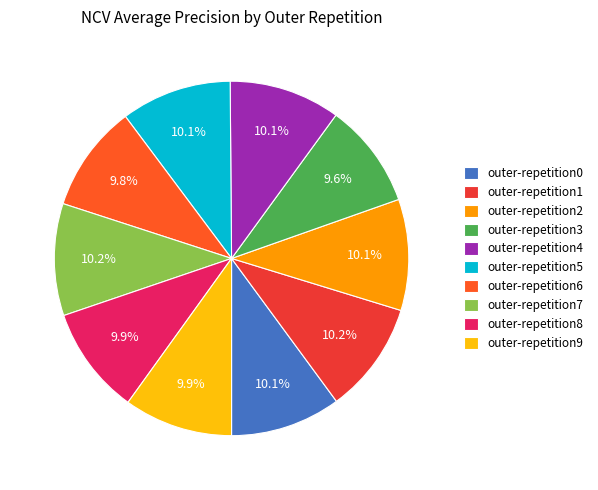

Combined, do outer-repetition3 and outer-repetition0 account for over 50%?

No